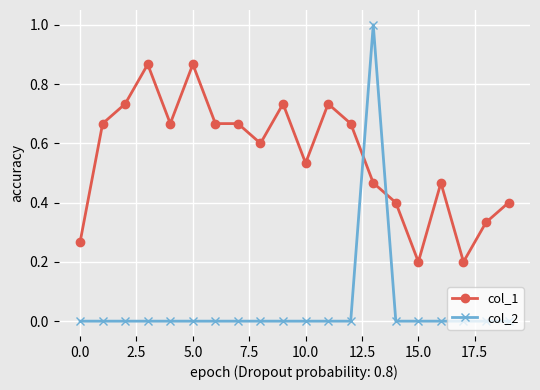

Which series has the largest range (max minus min)?

col_2